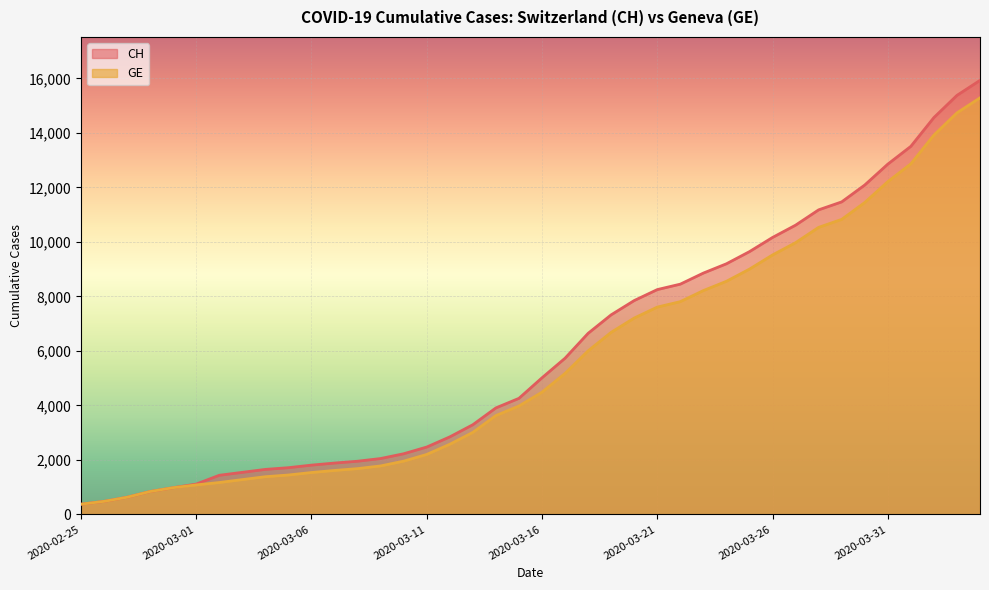

True or false: GE has a value of 10825 at 2020-03-29.

True